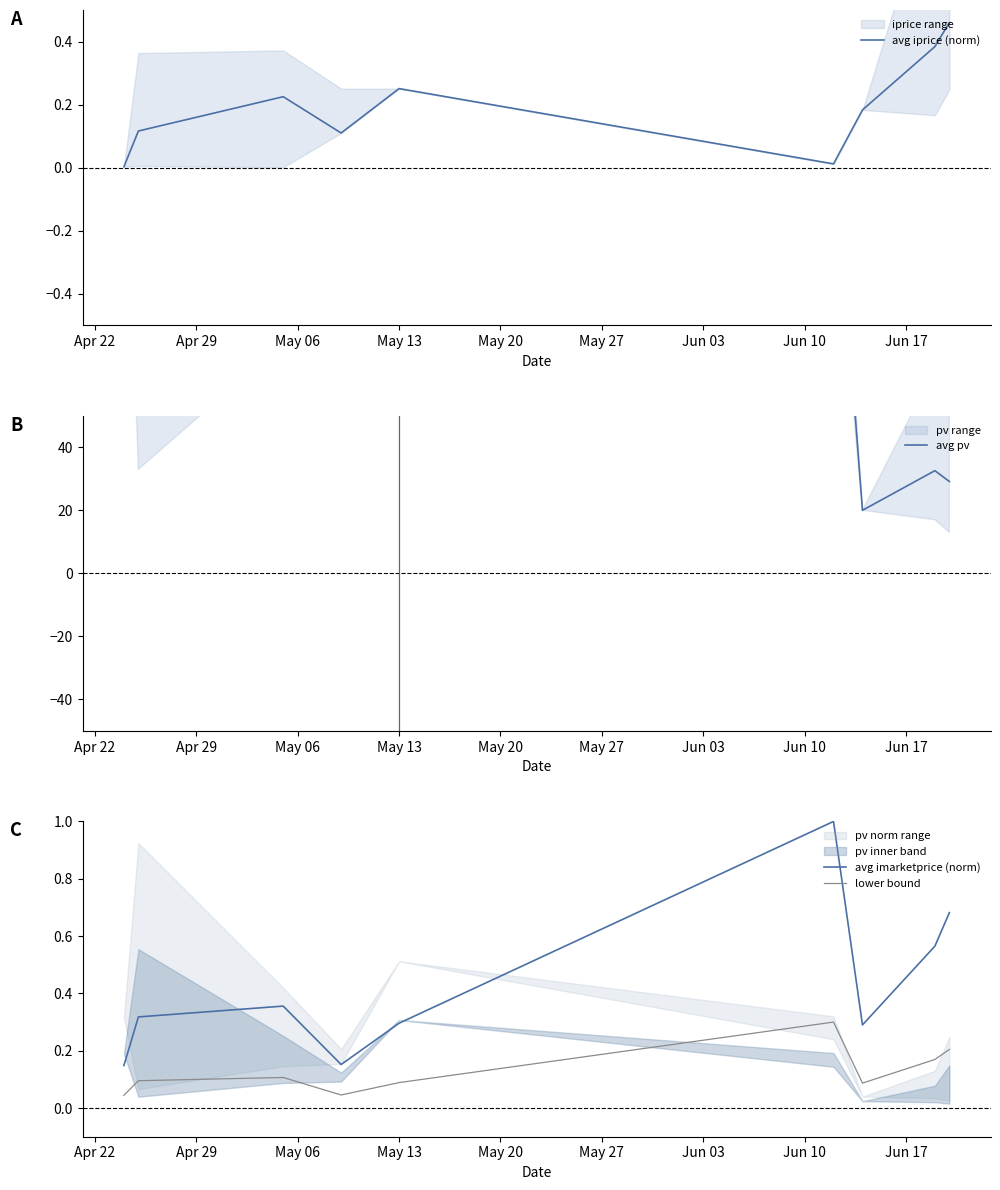

True or false: avg imarketprice (norm) and lower bound intersect in this chart.

False